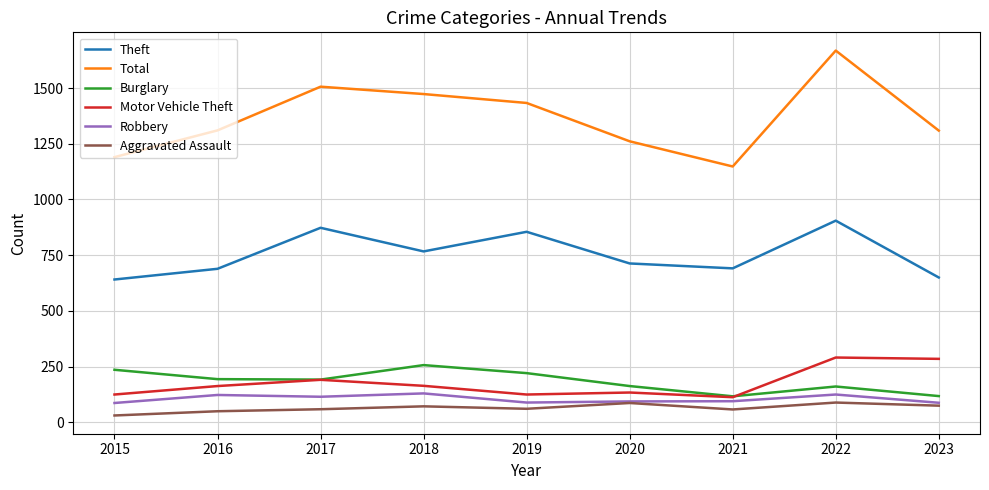

Where does the Aggravated Assault series first go above 61?

2018